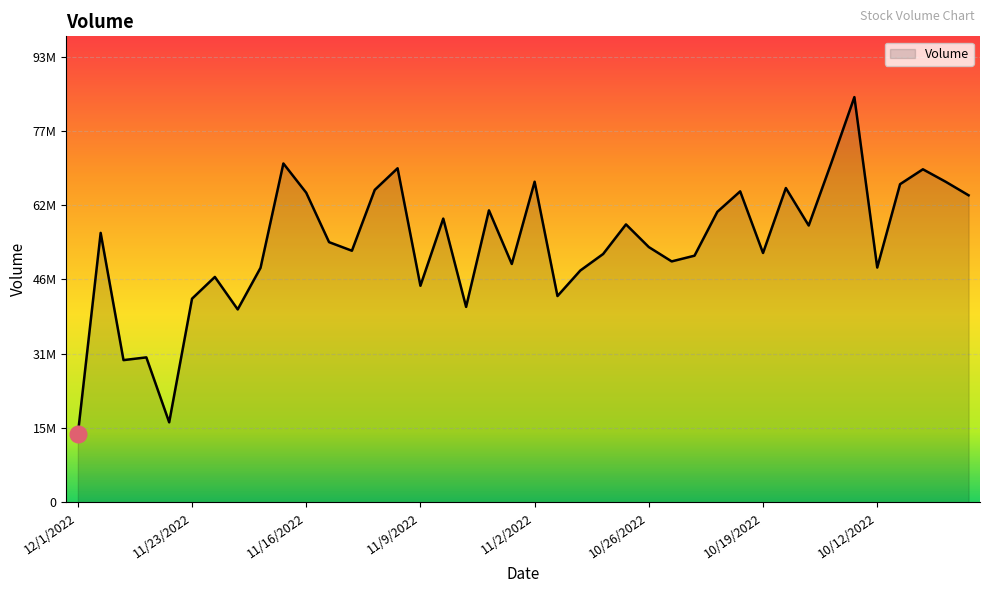

Where is the first local minimum?

11/29/2022